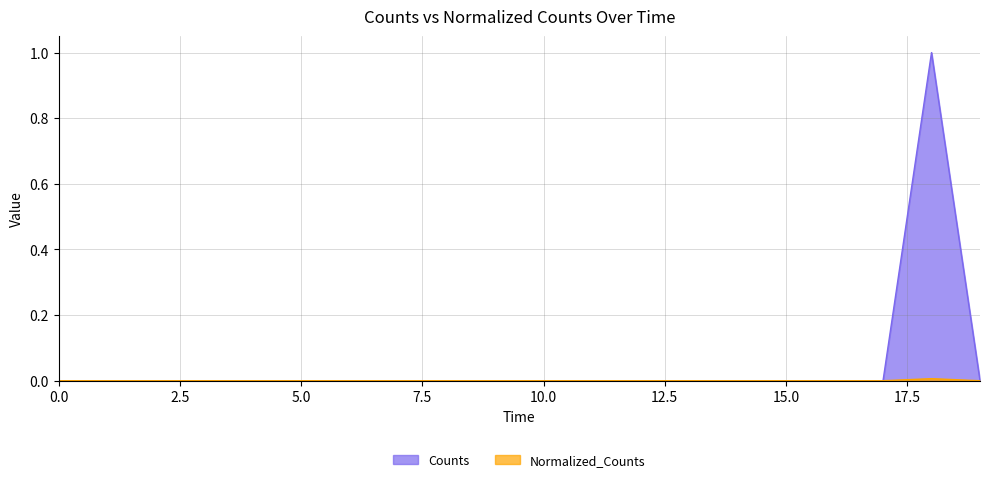

Which series has the widest spread of values?

Counts